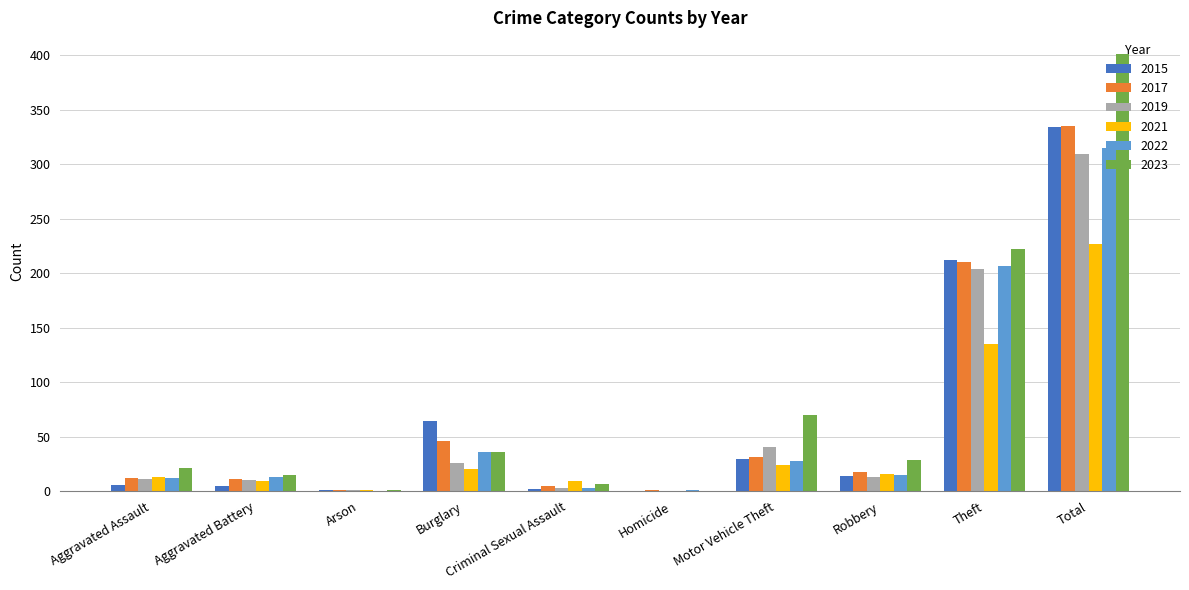

What is the total value across all series at Aggravated Assault?

75